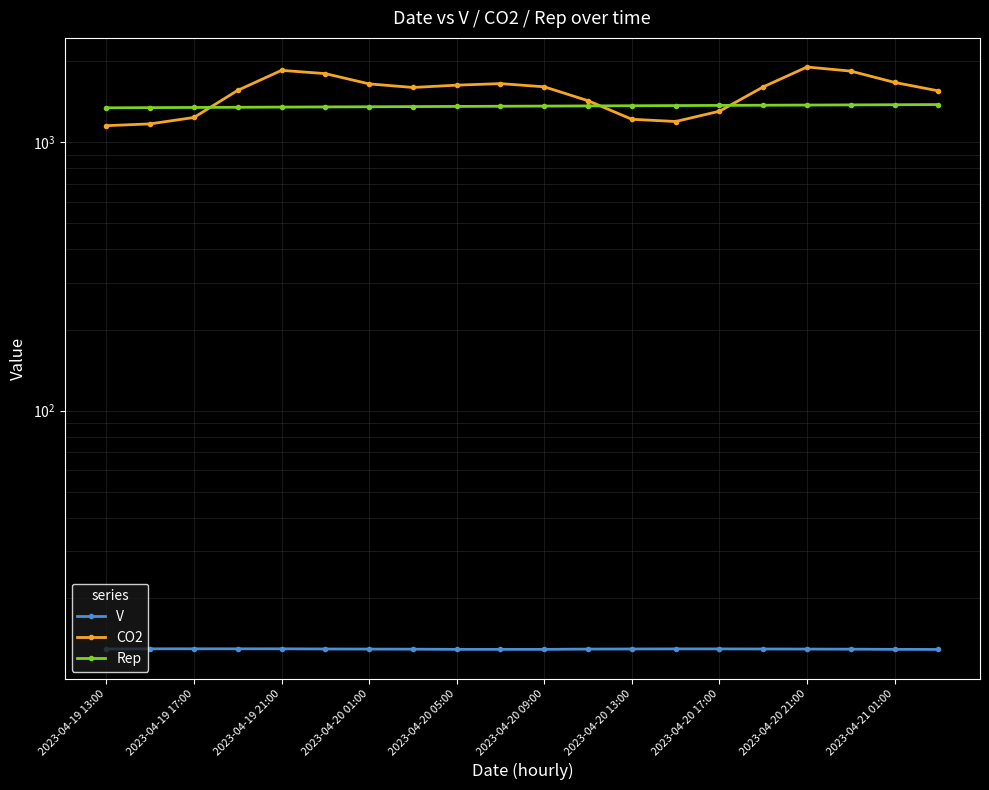

Does the chart have visible grid lines?

Yes